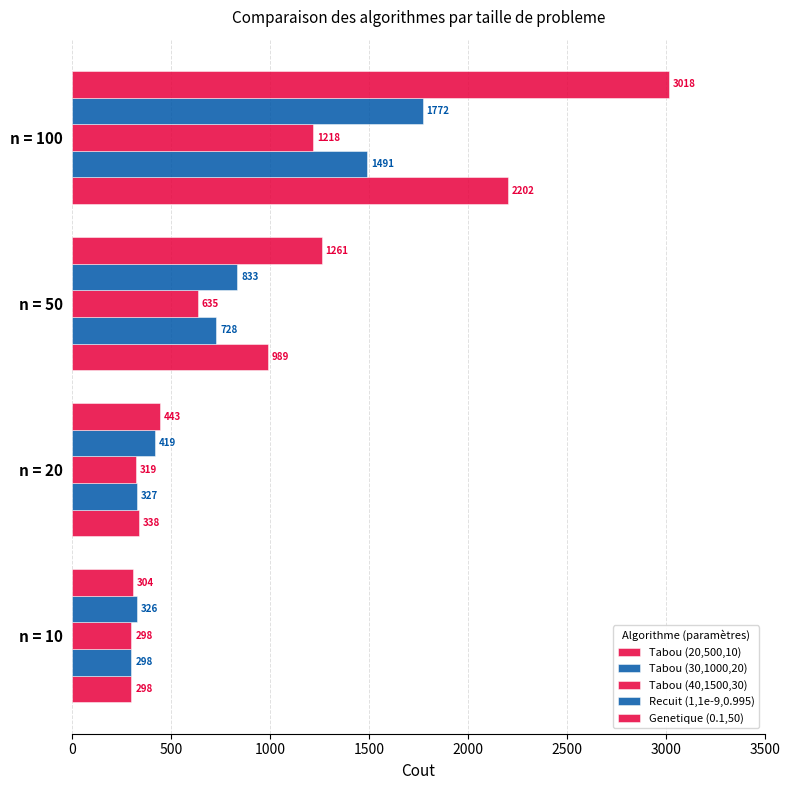

How many data points in Tabou (40,1500,30) are less than 634?

2